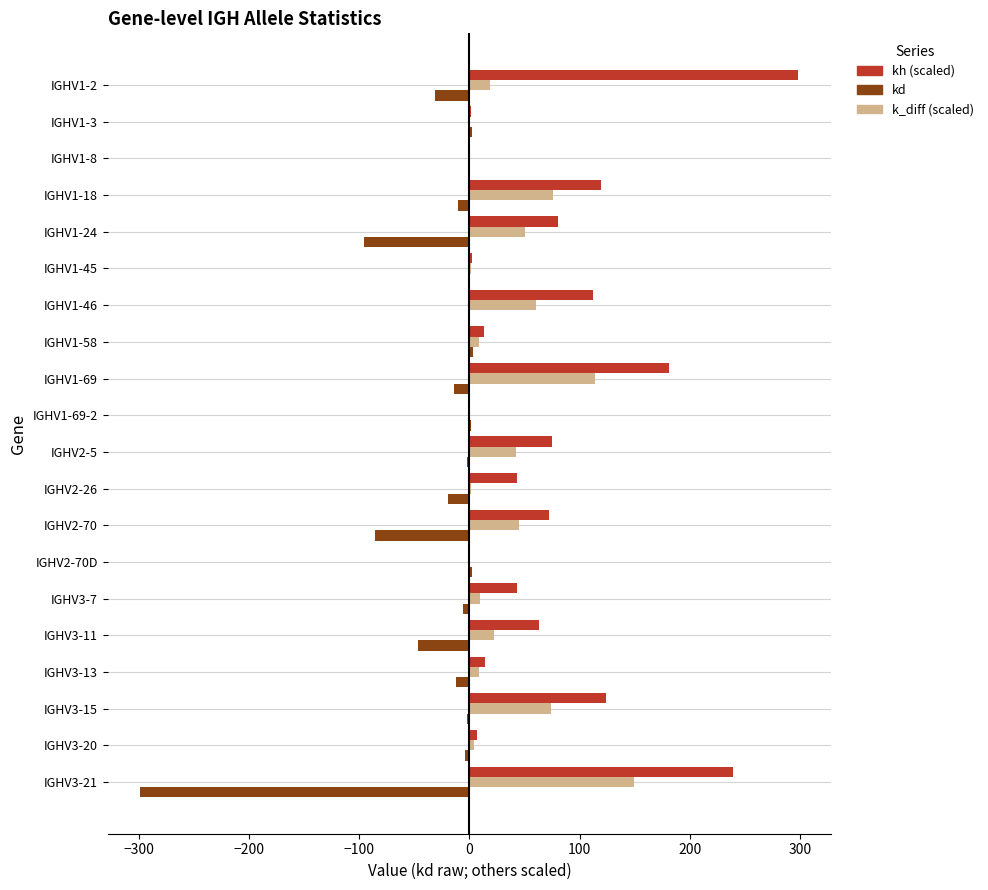

What are all the series names shown in the legend?

kh (scaled), kd, k_diff (scaled)